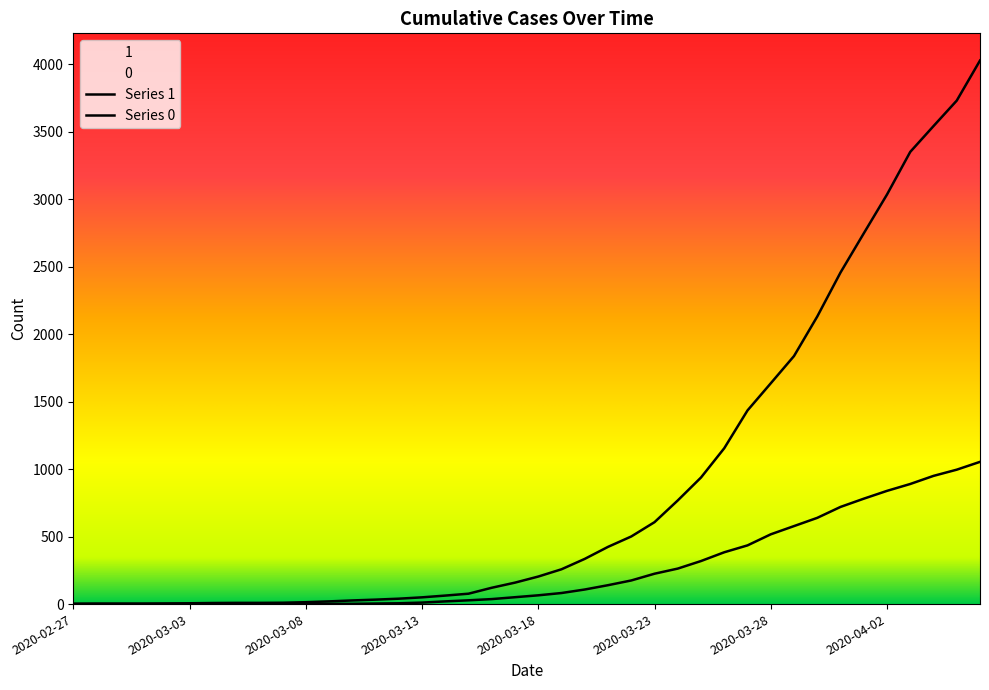

What is the value of the 1 point at the 40th from the left?

4028